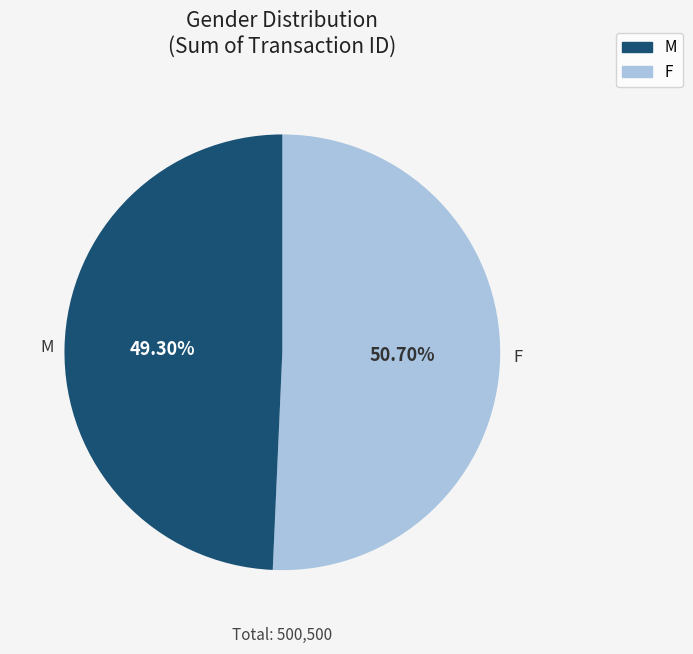

Combined, do M and F account for over 50%?

Yes